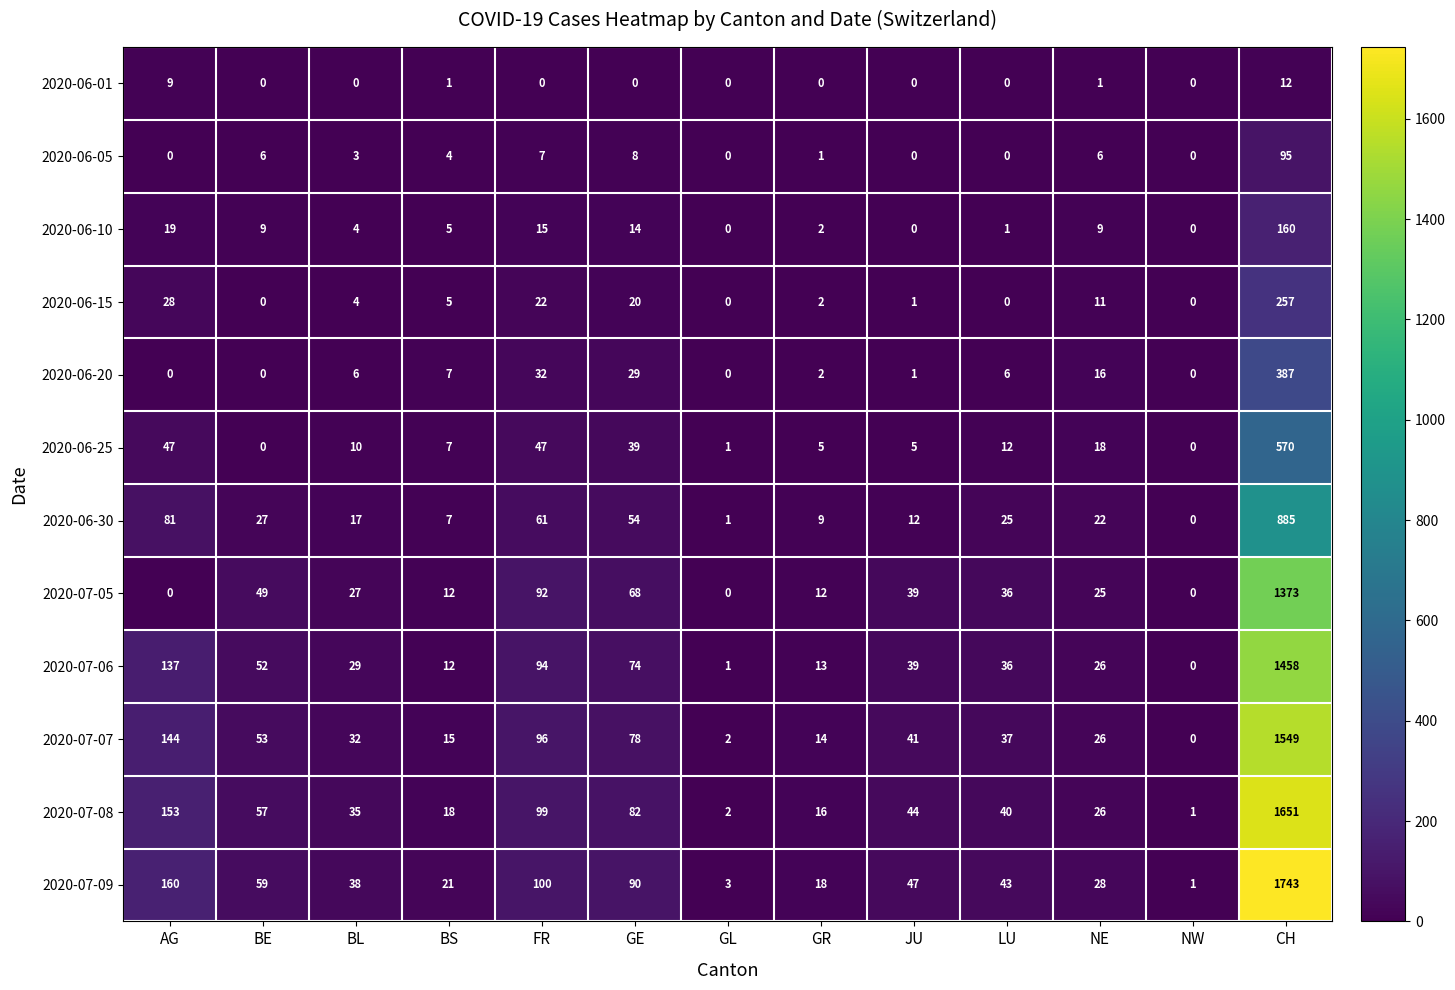

Which series has the largest range (max minus min)?

2020-07-09